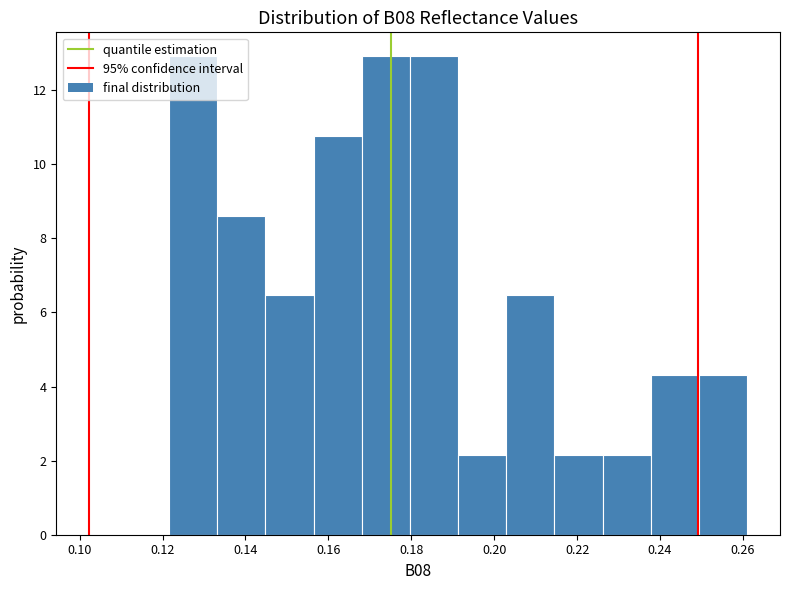

Reading left to right, list every bar in this chart as the range it spans on the x-axis followed by its height. Neither the bar edges nor the heights are printed on the chart, so give them approximately, as read against the axes.

0.122 to 0.134: 13.0
0.134 to 0.144: 8.6
0.144 to 0.156: 6.4
0.156 to 0.168: 10.8
0.168 to 0.180: 13.0
0.180 to 0.192: 13.0
0.192 to 0.202: 2.2
0.202 to 0.214: 6.4
0.214 to 0.226: 2.2
0.226 to 0.238: 2.2
0.238 to 0.250: 4.4
0.250 to 0.262: 4.4